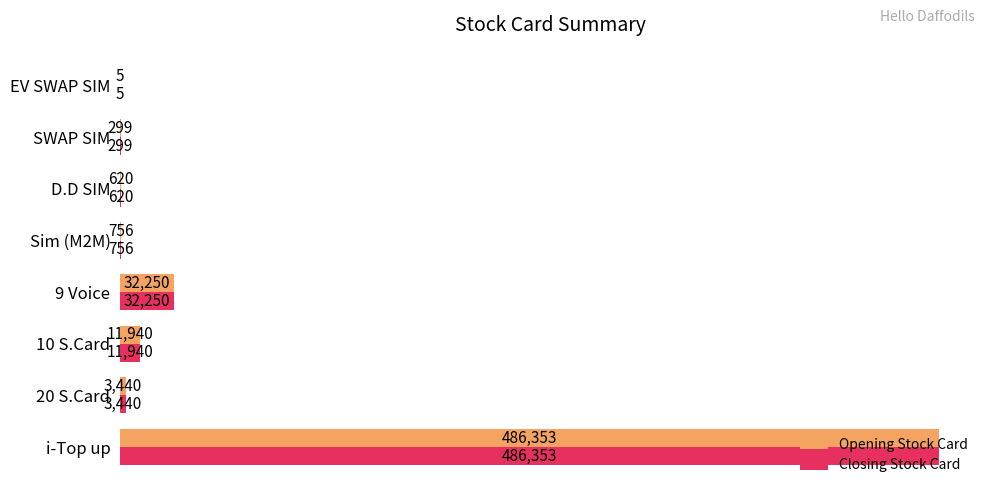

What is the sum of all Opening Stock Card values?

535663